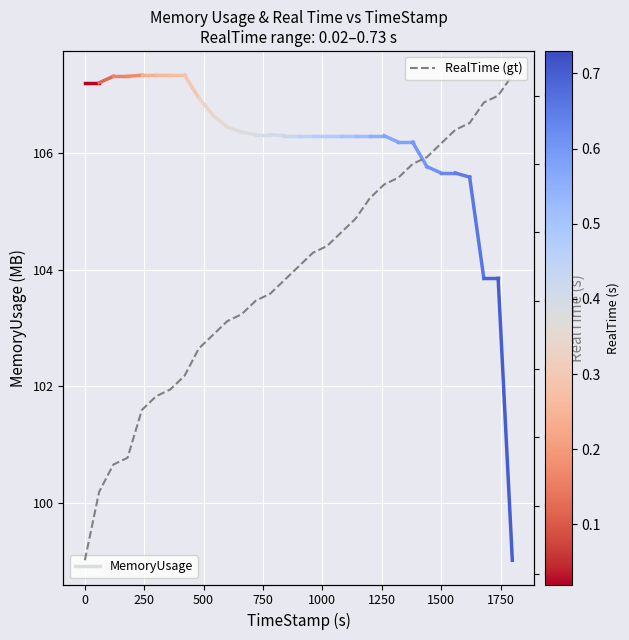

What is the value of the 24th point from the left?

0.6